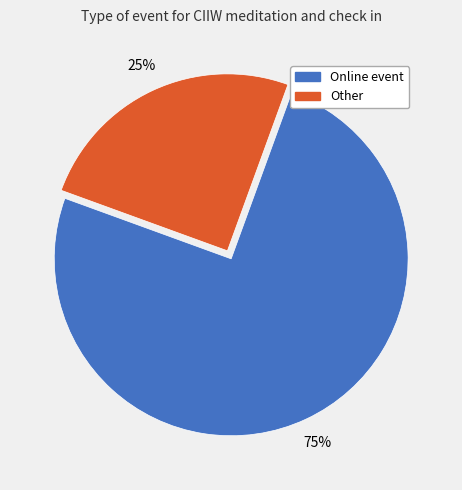

How many slices are in this pie chart?

2